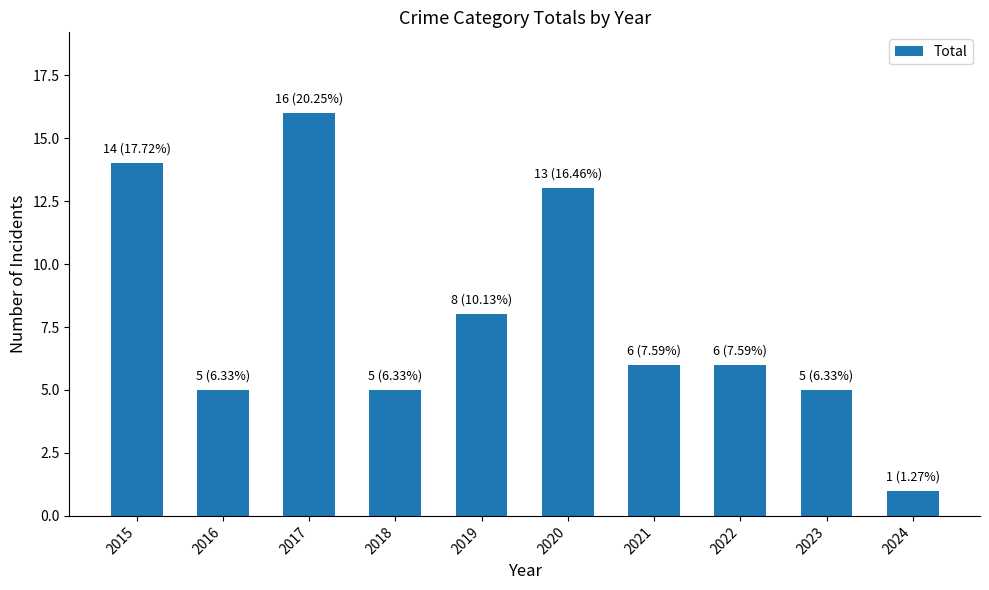

True or false: the data shows 2 at 2018.

False